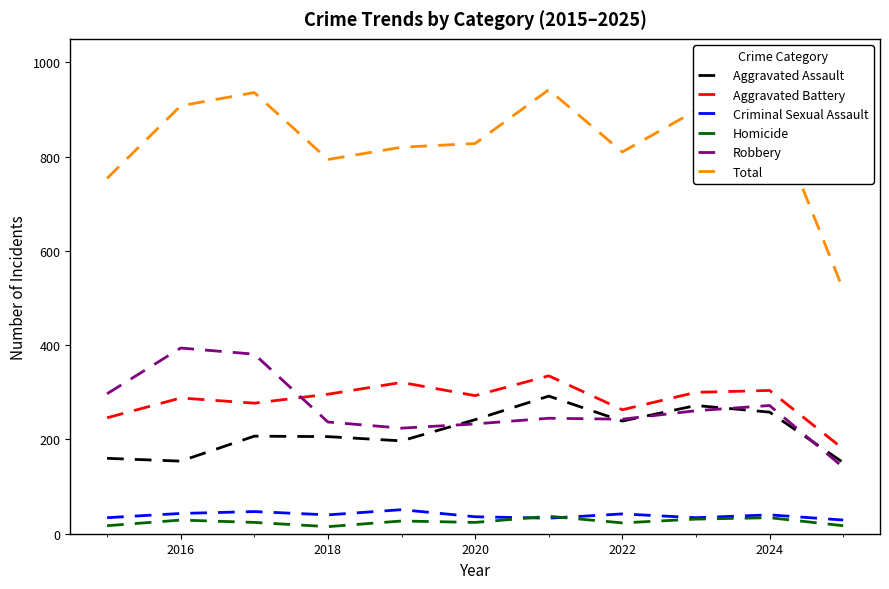

Which series ends up on top after the final intersection of Aggravated Assault and Robbery?

Aggravated Assault